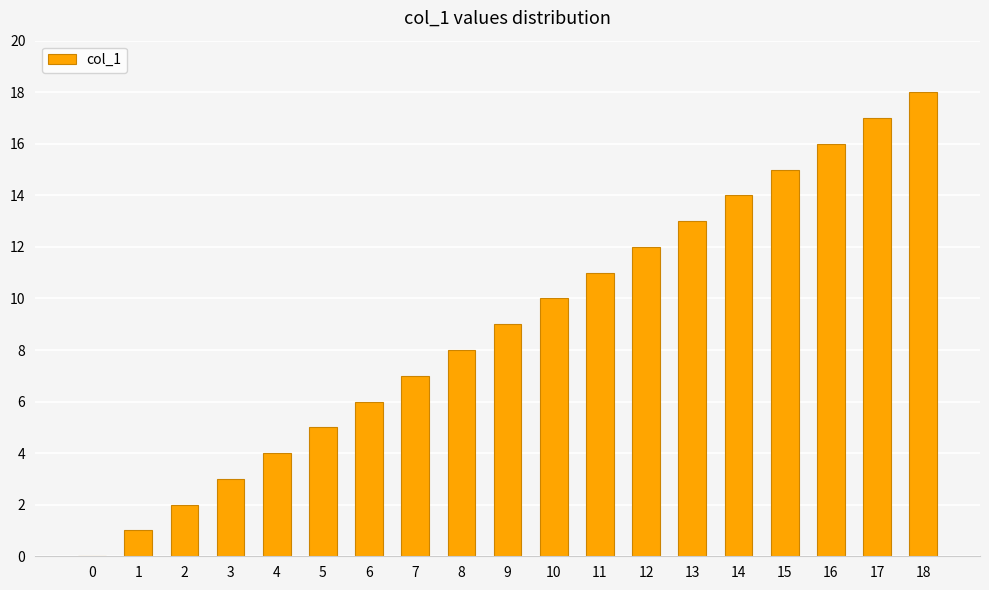

The chart shows a value of 9 at 16. True or false?

False